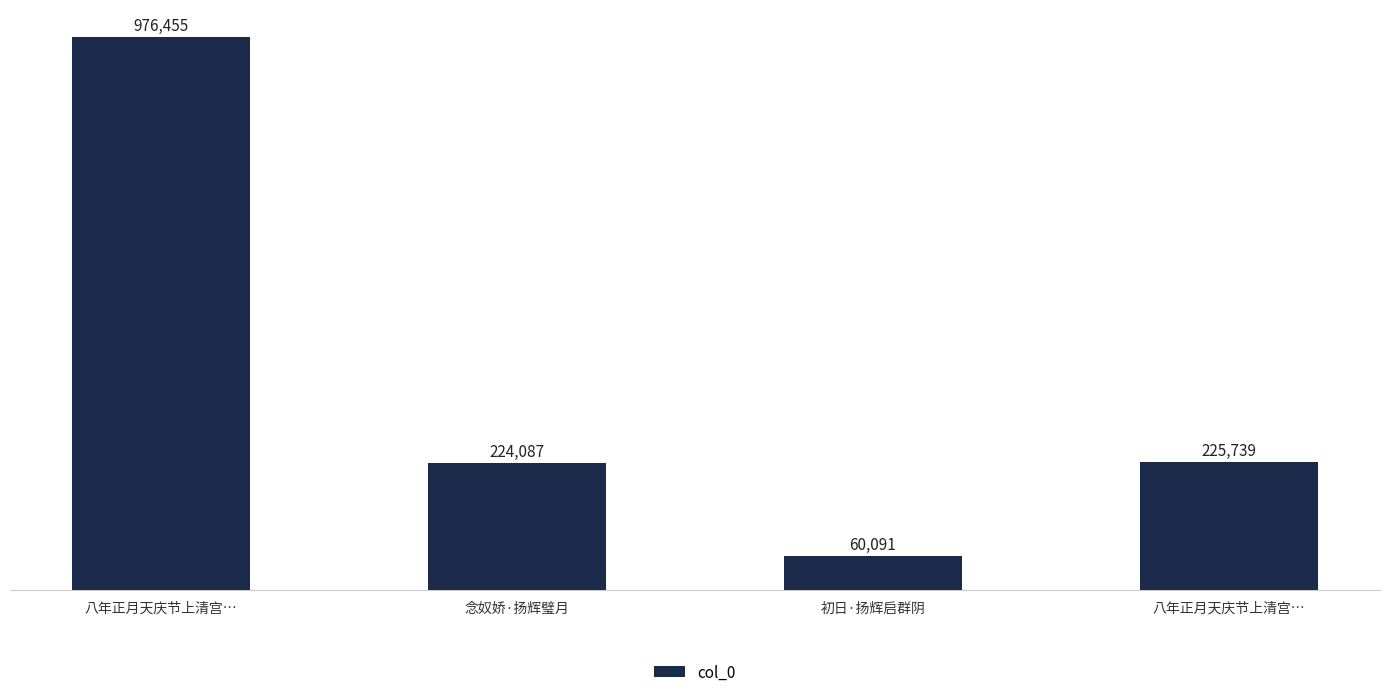

At which label does the data first exceed 225739?

八年正月天庆节上清宫…